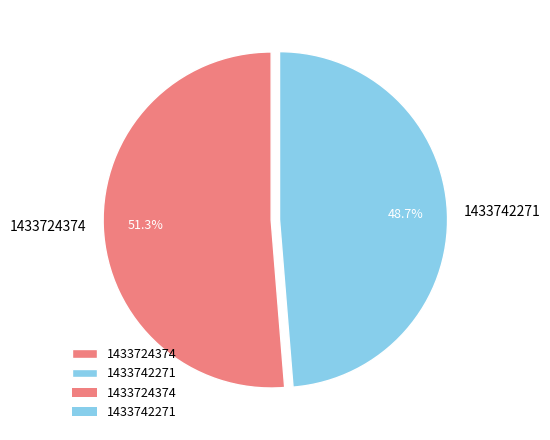

To the nearest percent, what is the combined percentage of 1433724374 and 1433742271?

100%